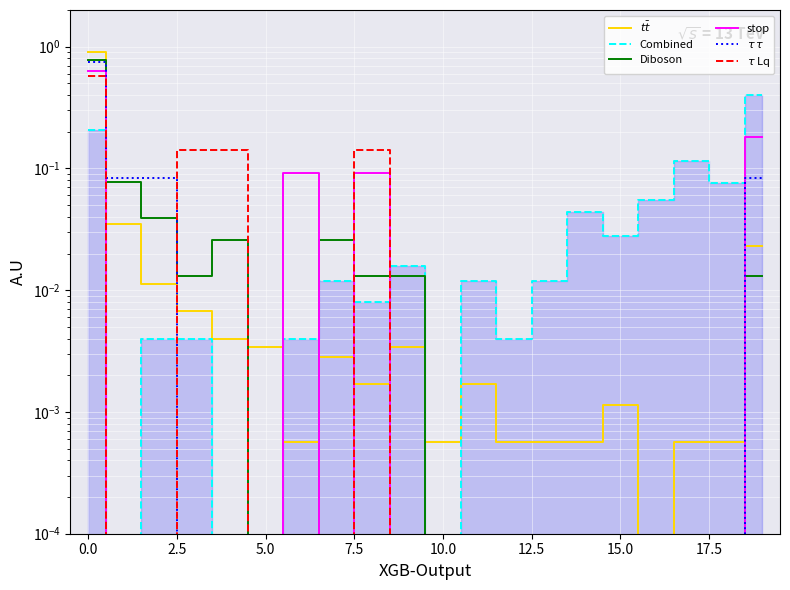

What are all the series names shown in the legend?

$t\bar{t}$, Combined, Diboson, stop, $\tau\,\tau$, $\tau$ Lq